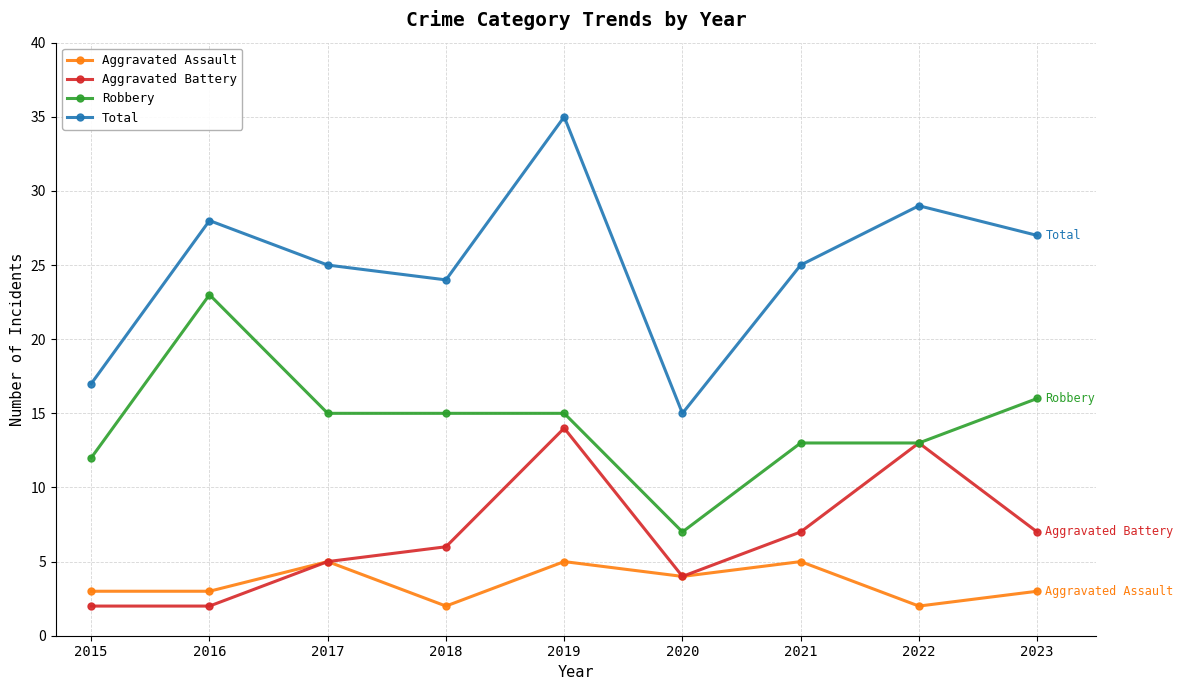

How many lines are shown in the chart?

4